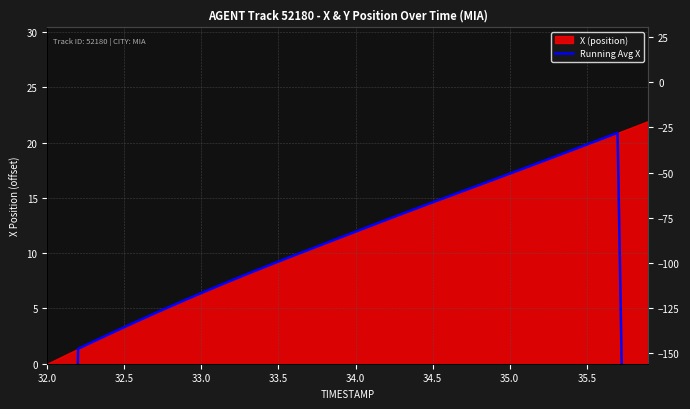

True or false: there are more than 0 points higher than both neighbors.

True